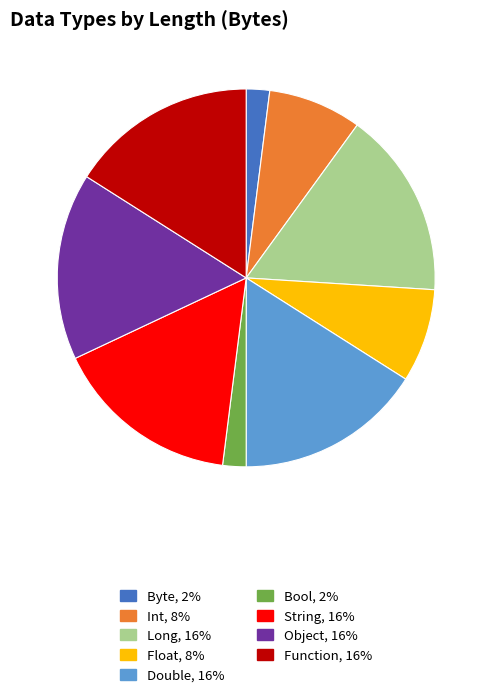

Do Function and Int together represent more than half of the pie?

No